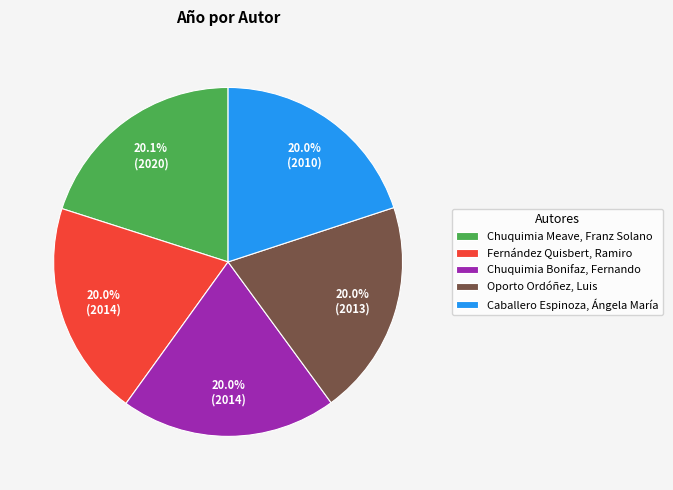

Does Caballero Espinoza, Ángela María account for over 50% of the chart?

No